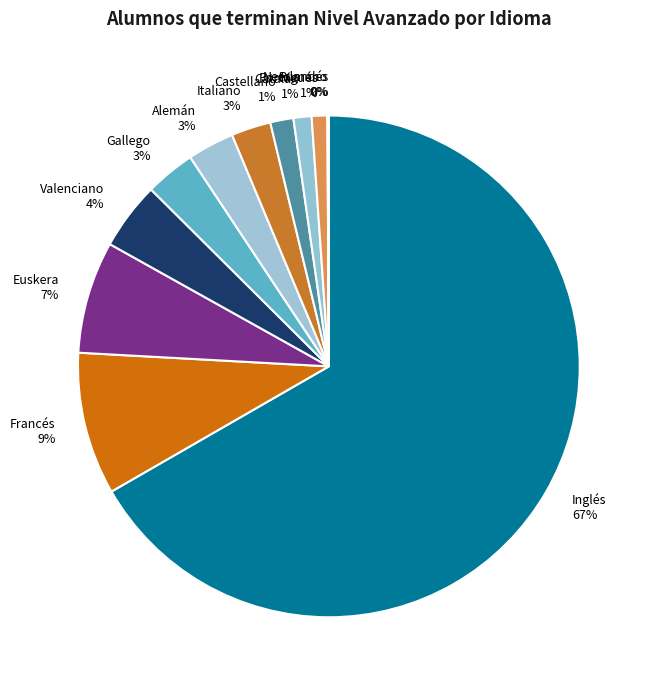

The Portugués slice represents 1% of the pie. True or false?

True